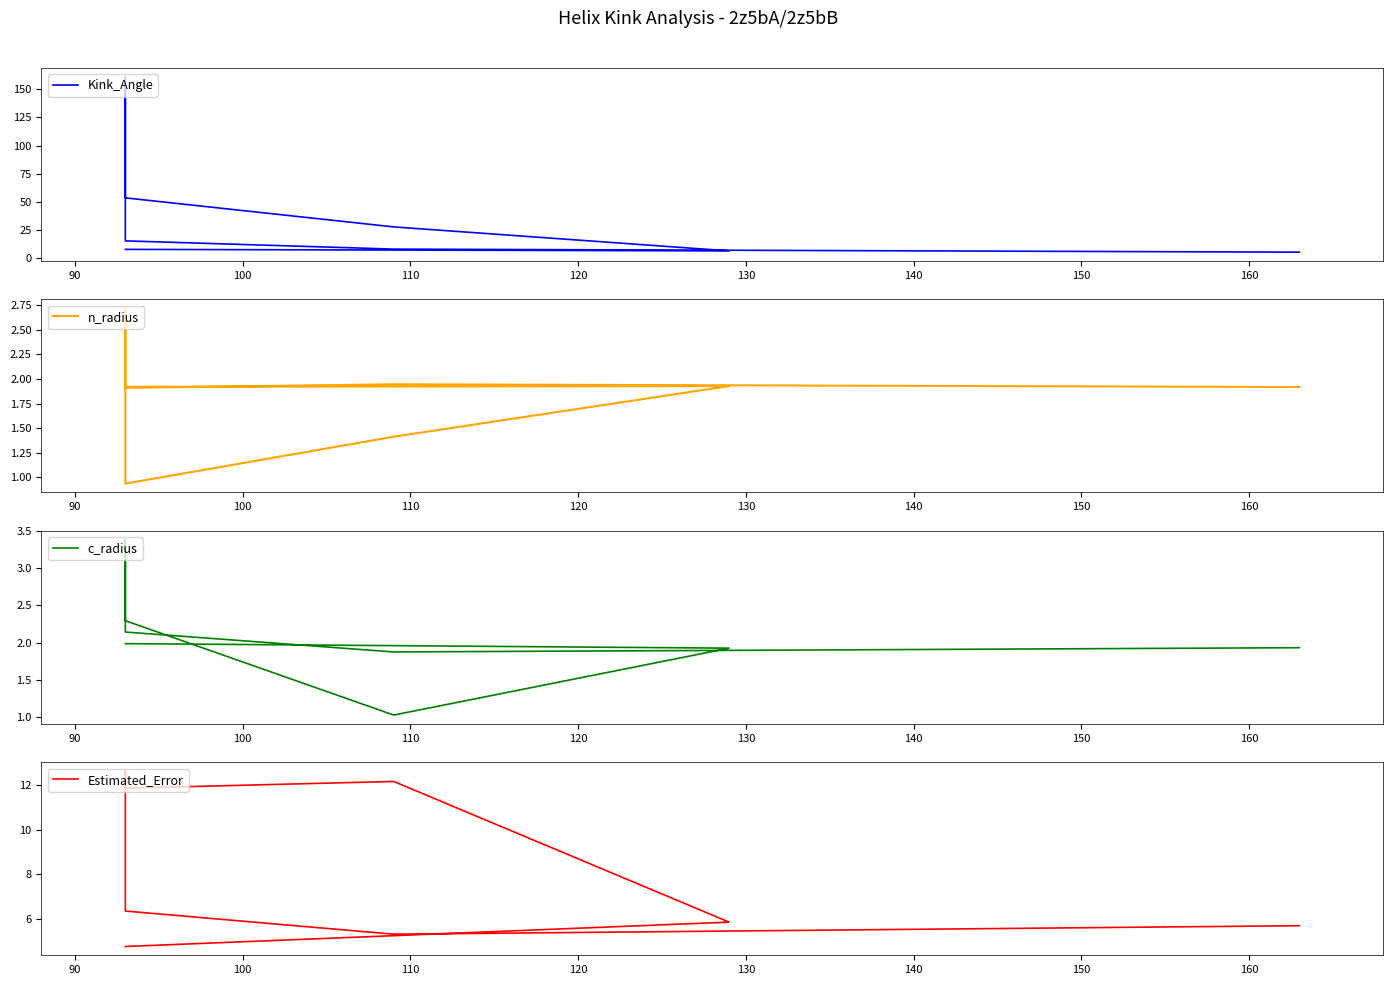

What is the sum of all c_radius values?

20.2